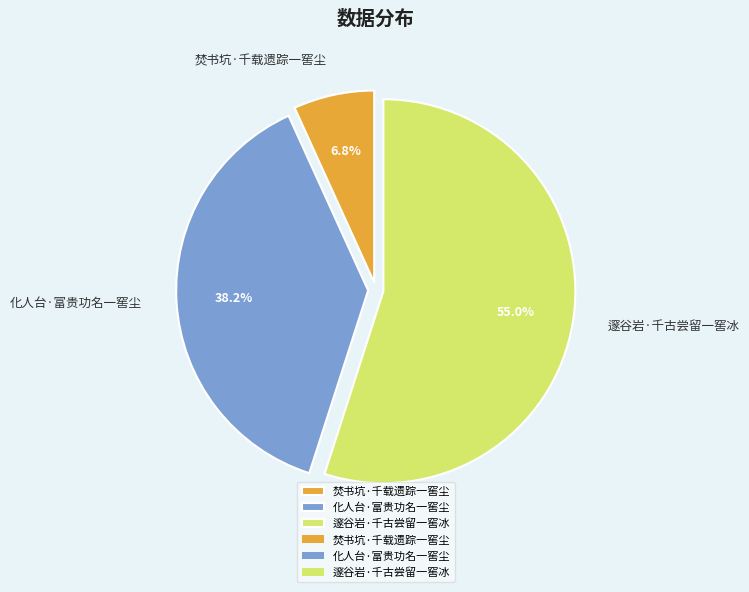

How many segments does this pie chart have?

3